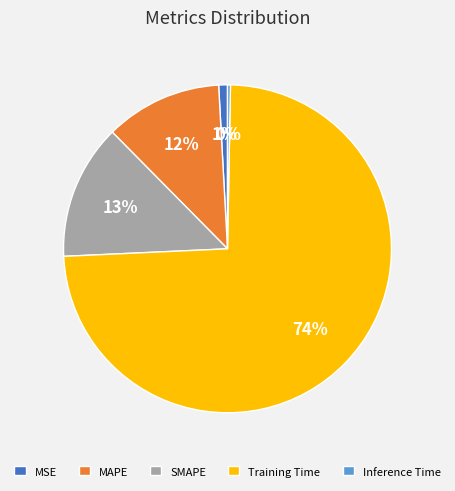

Which has a higher value, MSE or Training Time?

Training Time